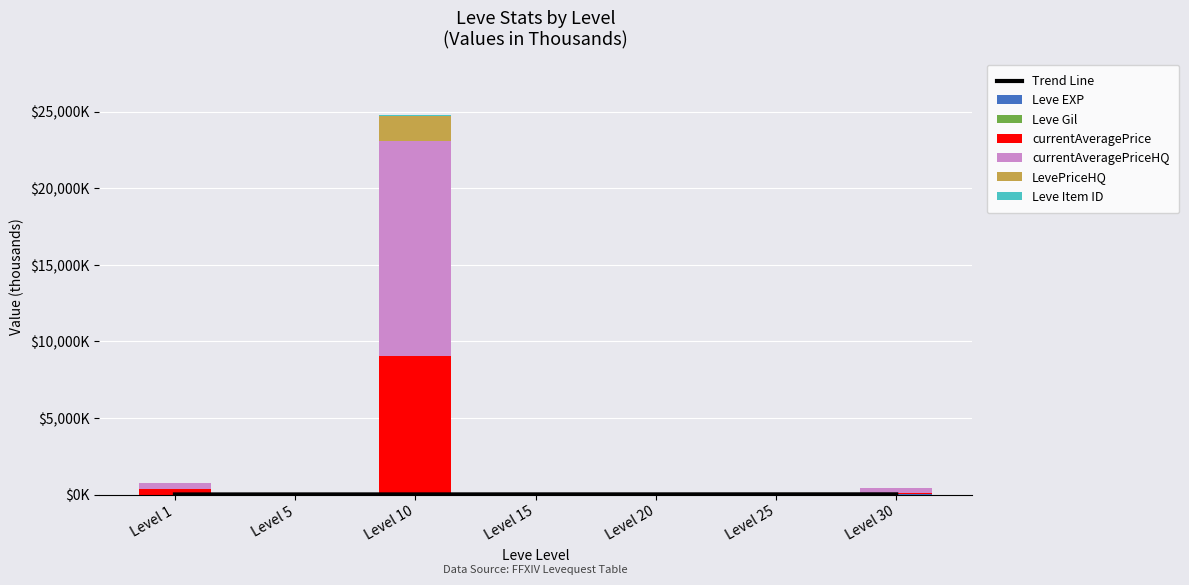

At which label does currentAveragePrice first exceed 15?

Level 1